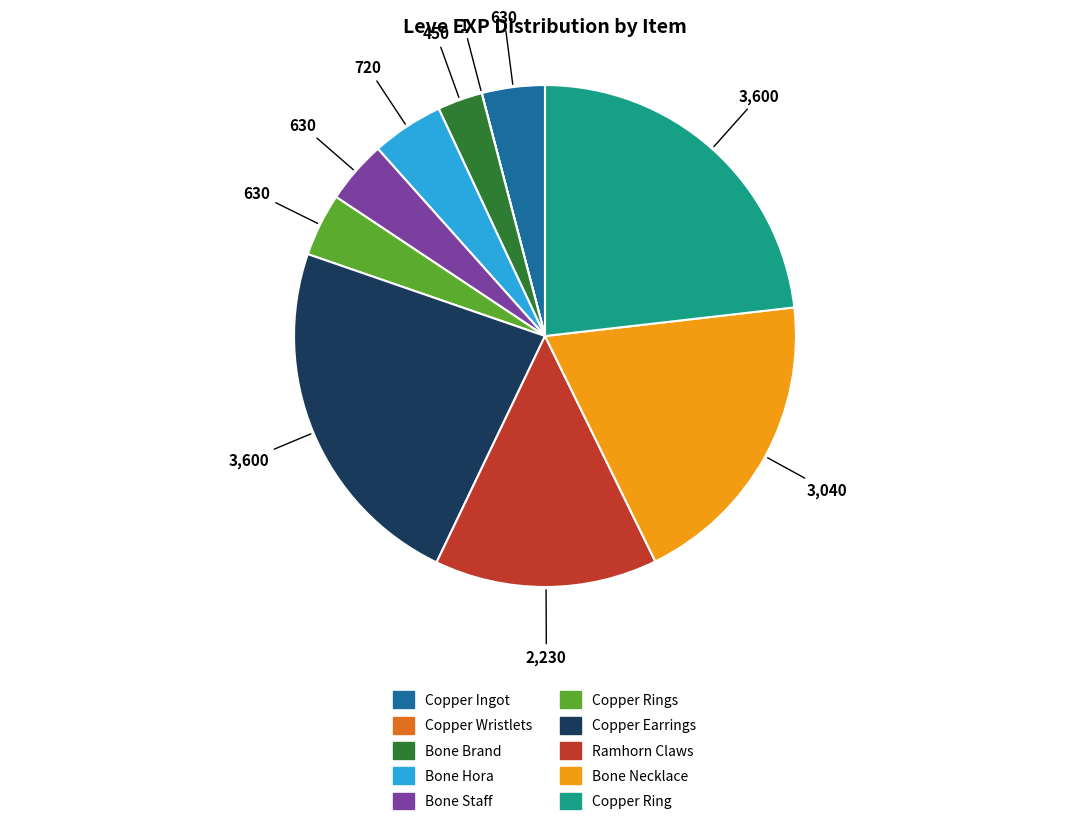

Does any single category account for the majority?

No